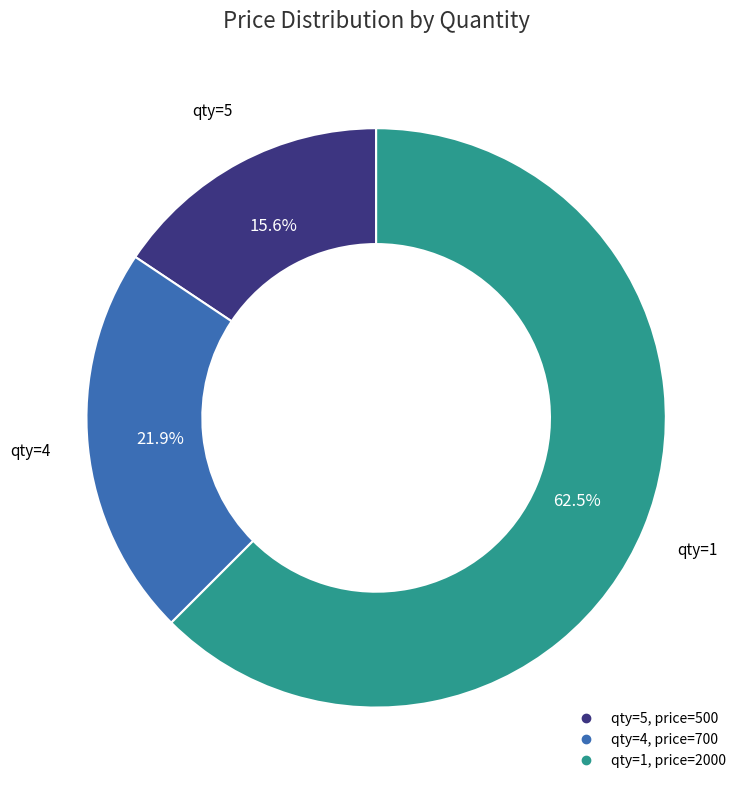

Count the number of slices in the pie.

3